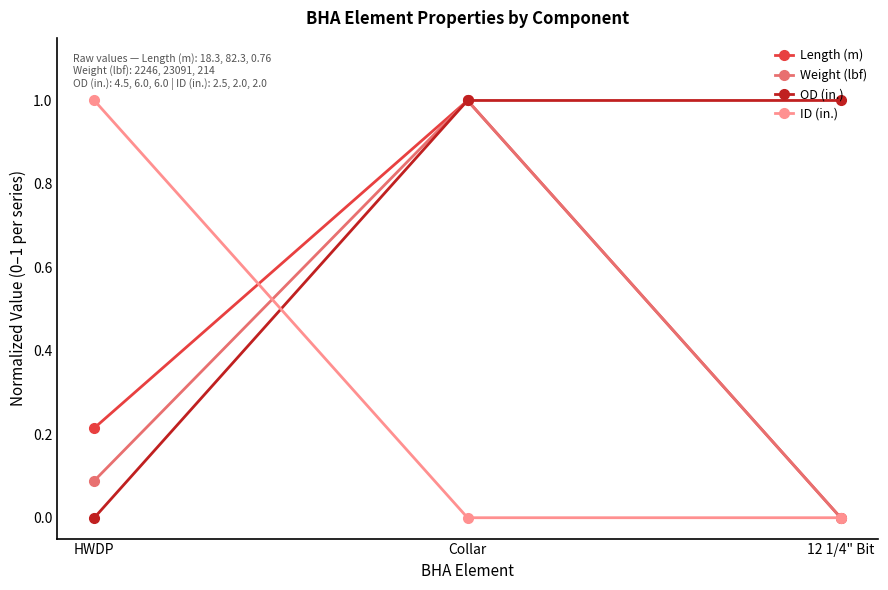

What is the greatest value displayed?

1.0